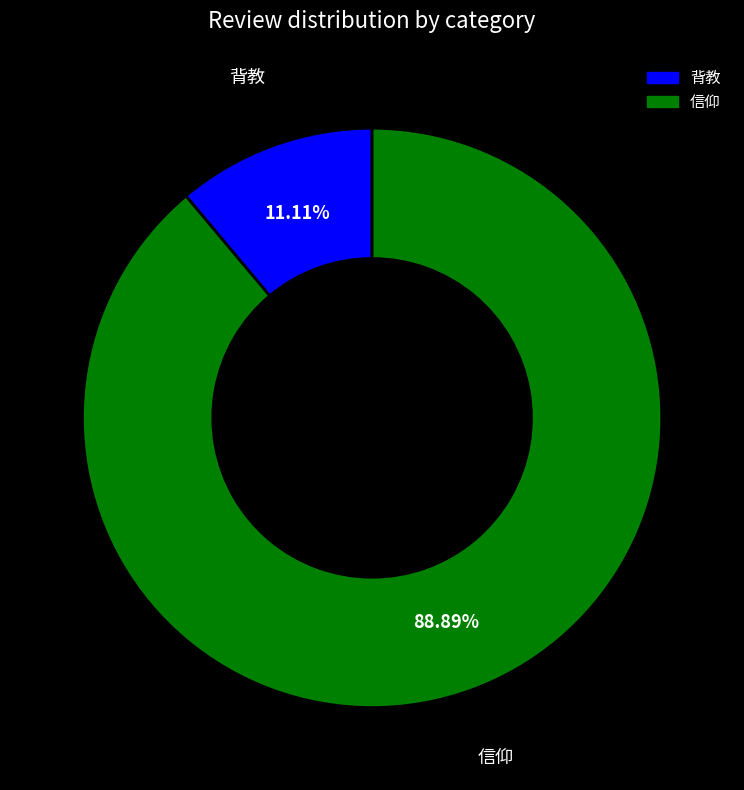

Approximately how many times larger is the value at 信仰 compared to 背教?

8.0